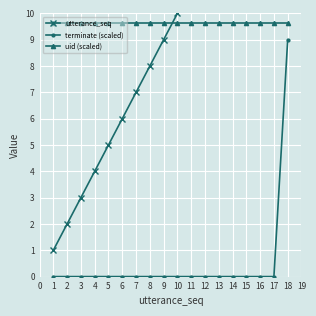

Rank the series by their maximum value, from lowest to highest.

terminate (scaled), uid (scaled), utterance_seq